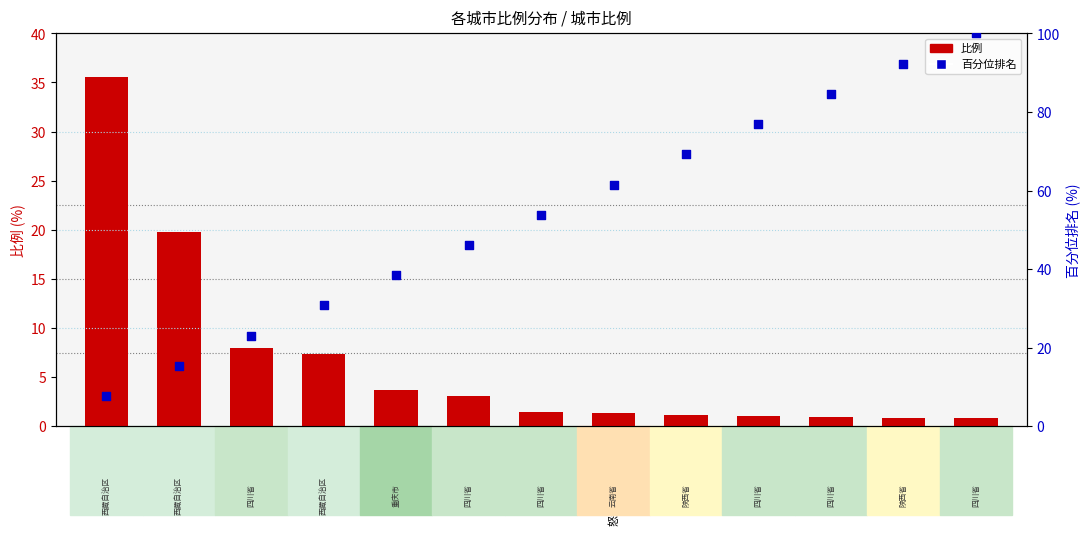

What is the total value across all series at 遂宁市?

55.3